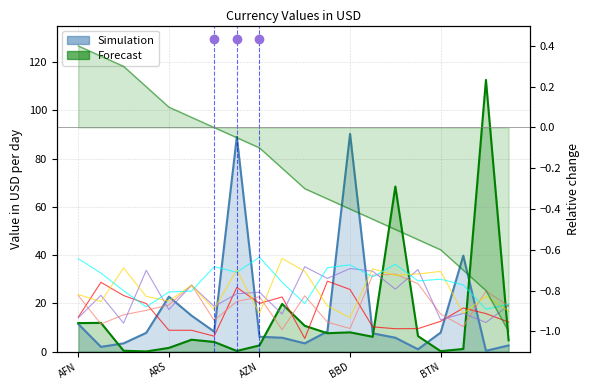

Which has a higher value, BSD or ARS?

ARS